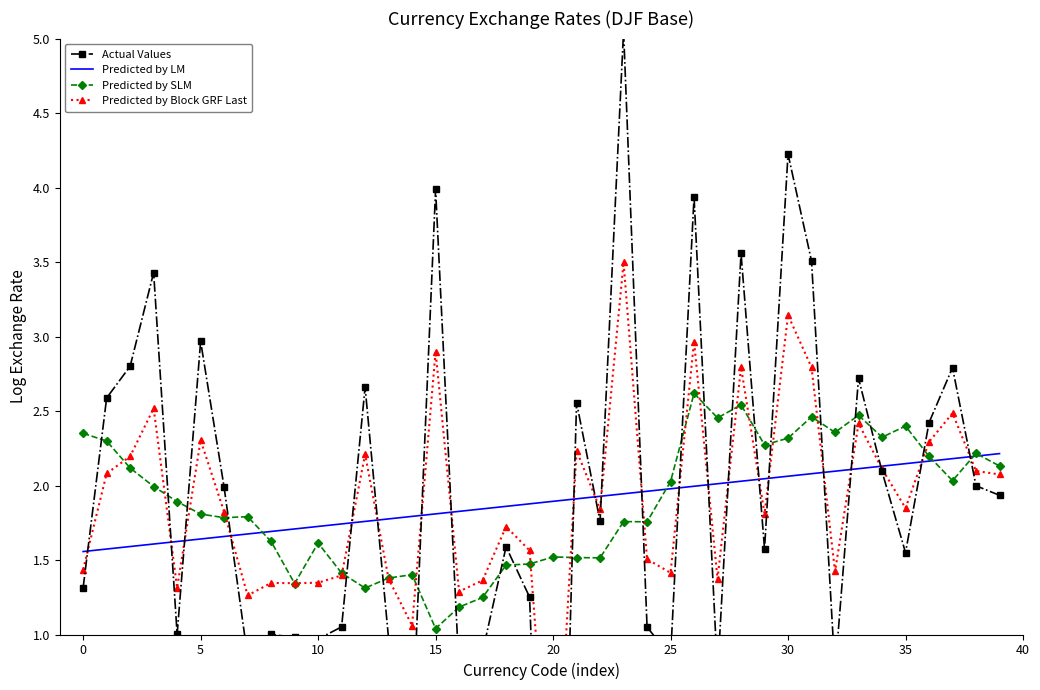

What is the average value of the Predicted by Block GRF Last series?

1.9